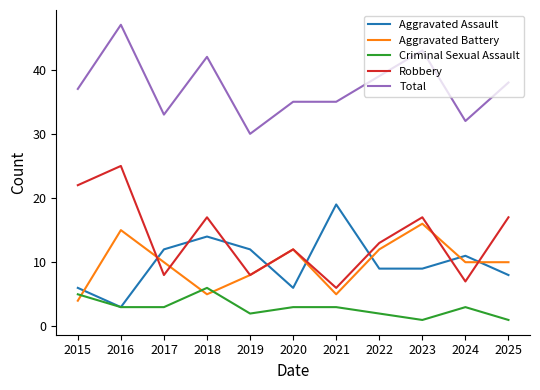

What is the sum of the Total values at 2018 and 2025?

80